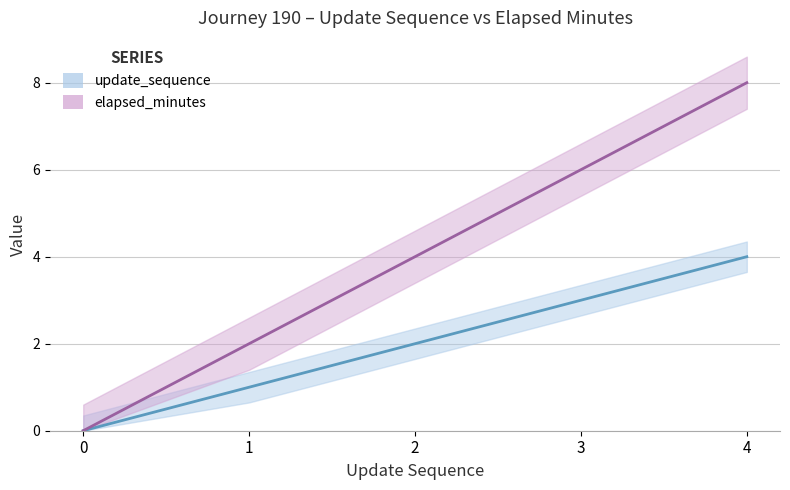

At which label does update_sequence reach its peak?

4